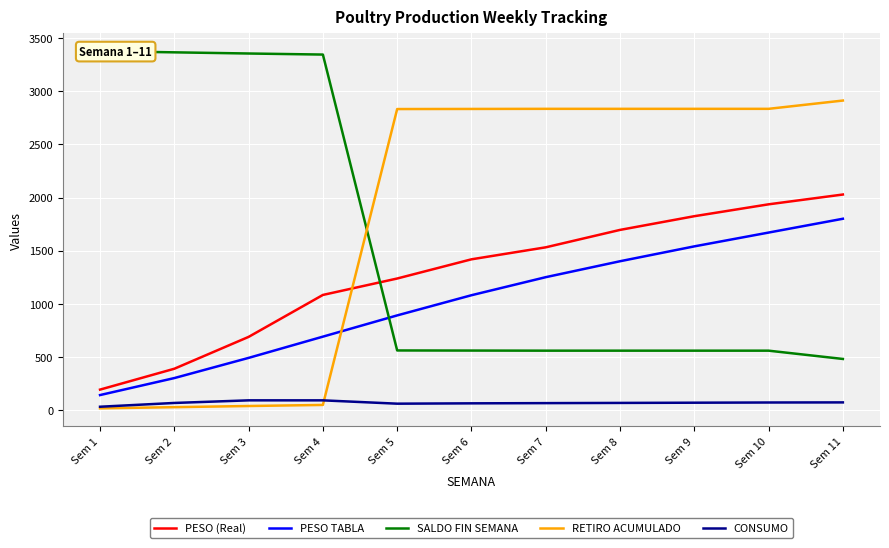

How many interior local peaks does the CONSUMO series have?

1